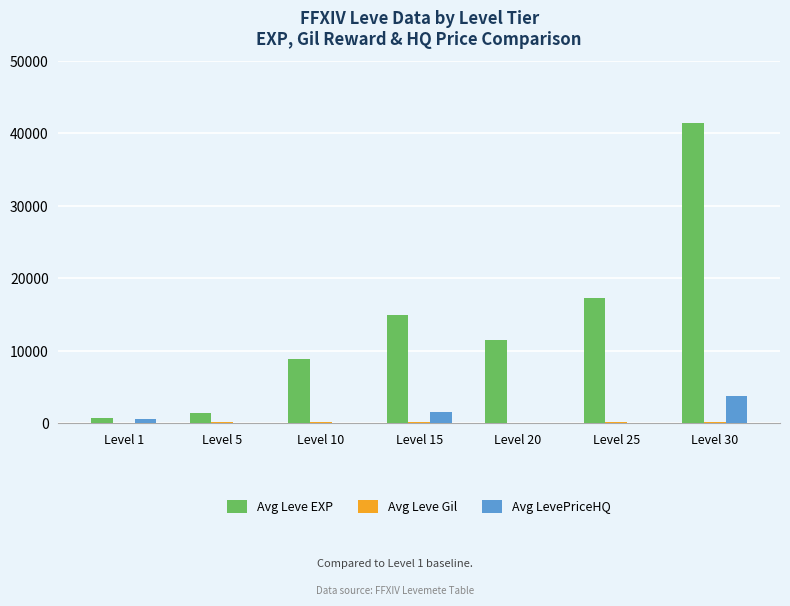

At which category is the sum across all series the highest?

Level 30